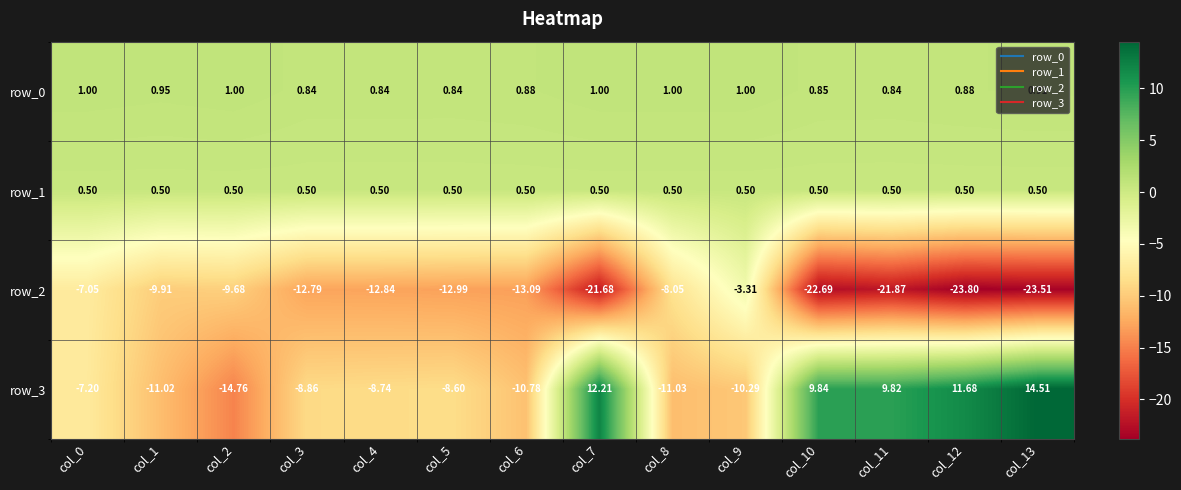

Is the value of row_3 at col_8 greater than the value of row_2 at col_8?

No